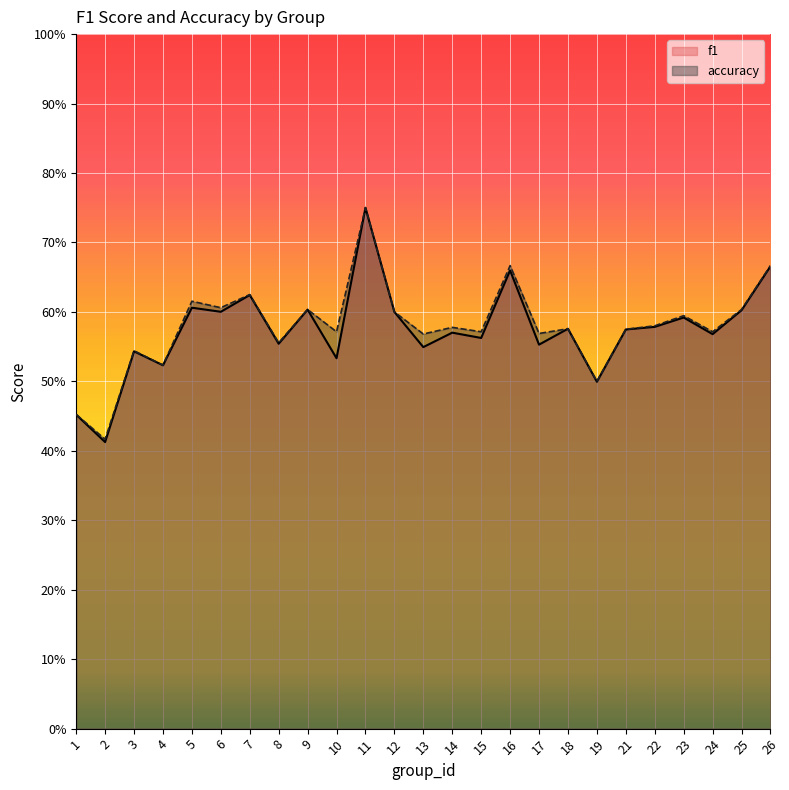

The f1 series shows 0.5 at 3. True or false?

True